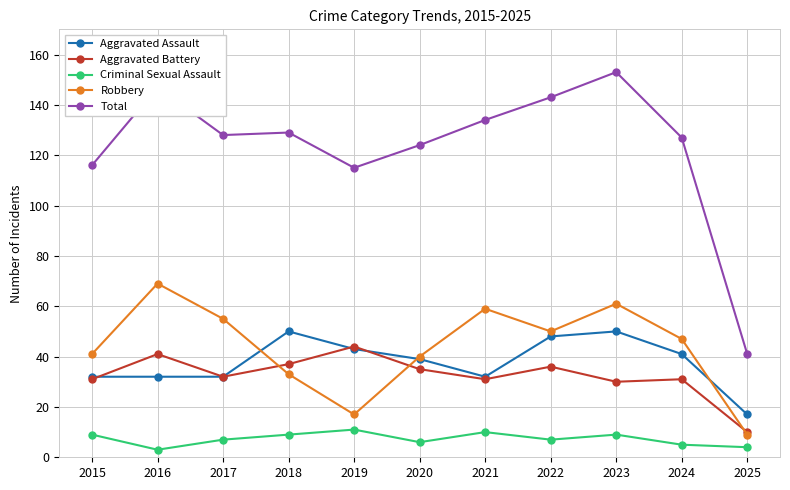

What is the sum of the Total values at 2022 and 2023?

296